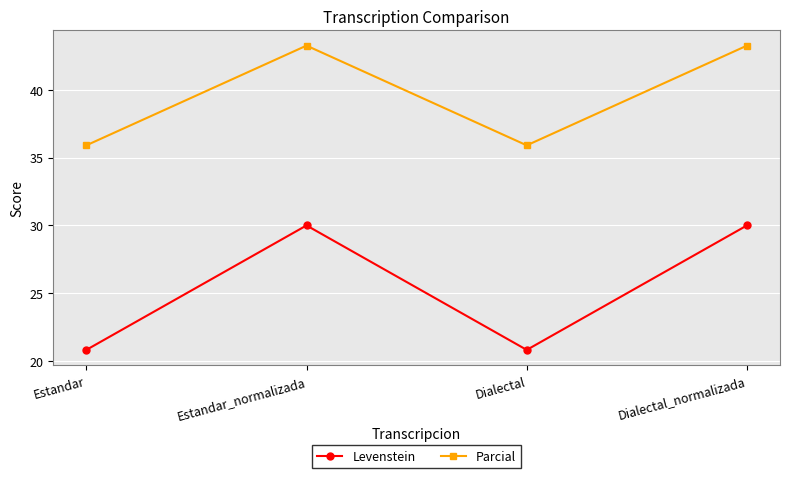

Reading left to right, transcribe all the data shown in this chart.

Levenstein: Estandar=20.8	Estandar_normalizada=30.0	Dialectal=20.8	Dialectal_normalizada=30.0
Parcial: Estandar=35.9	Estandar_normalizada=43.2	Dialectal=35.9	Dialectal_normalizada=43.2